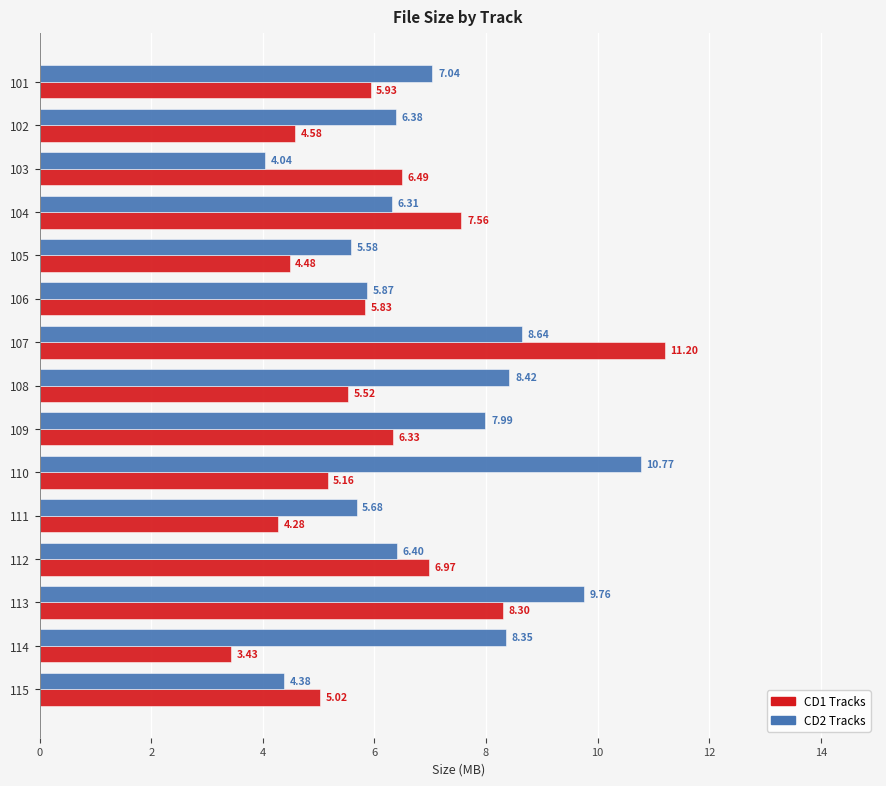

Where is CD2 Tracks nearest to the value 7?

101